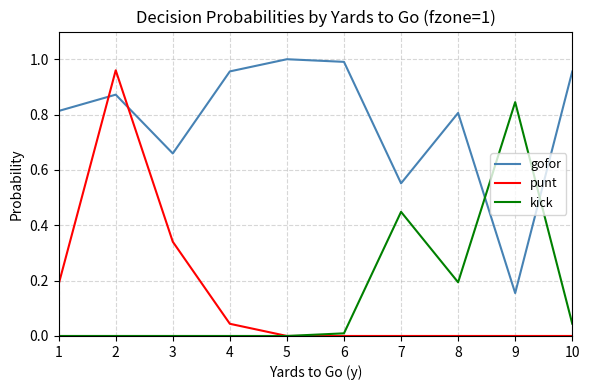

The kick series shows -0.5 at 4. True or false?

False